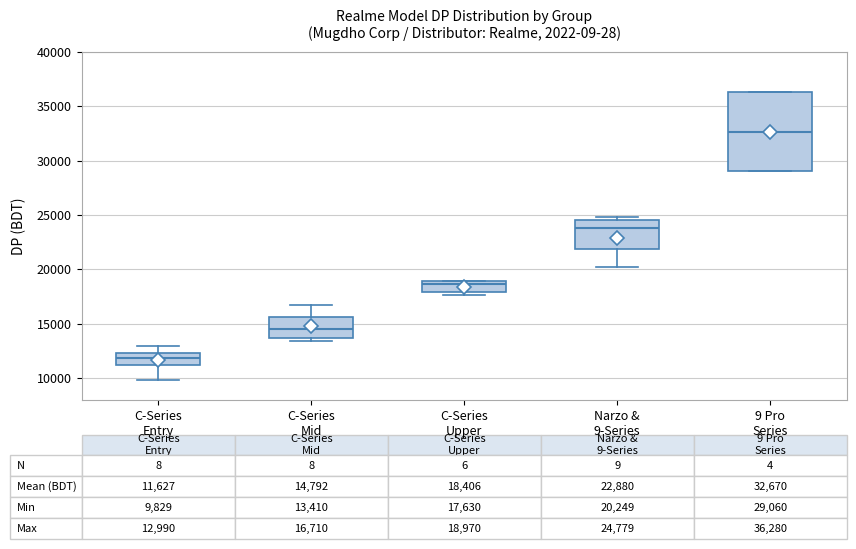

Which box's median line is the highest?

9 Pro Series